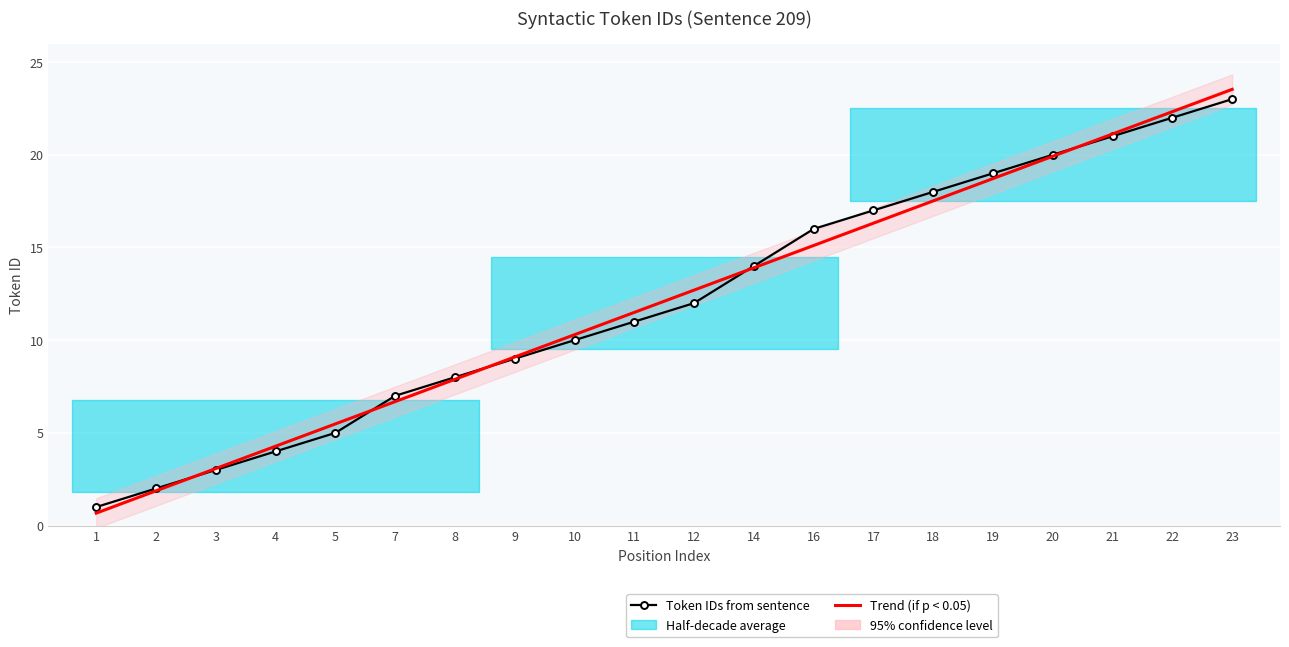

Where do Trend (if p < 0.05) and Token IDs from sentence first cross each other?

2 and 3